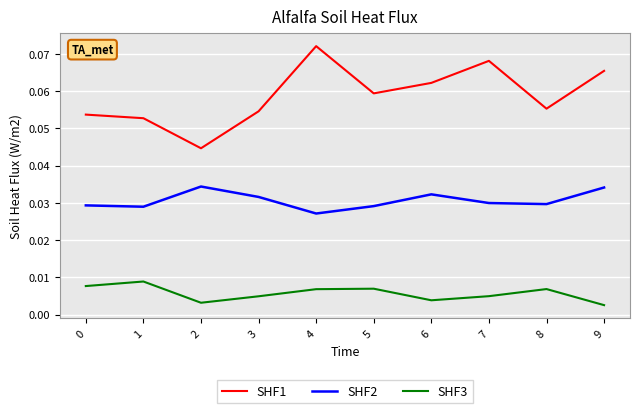

Rank the series by their maximum value, from lowest to highest.

SHF3, SHF2, SHF1